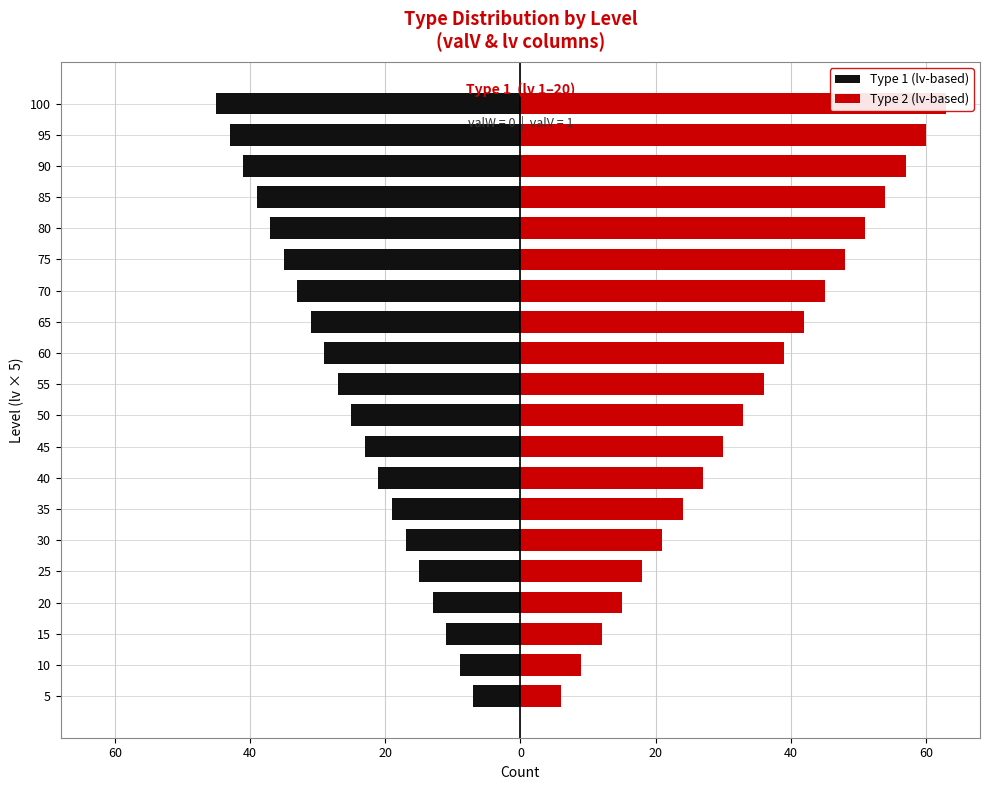

What is the average value of the Type 1 (lv-based) series?

-26